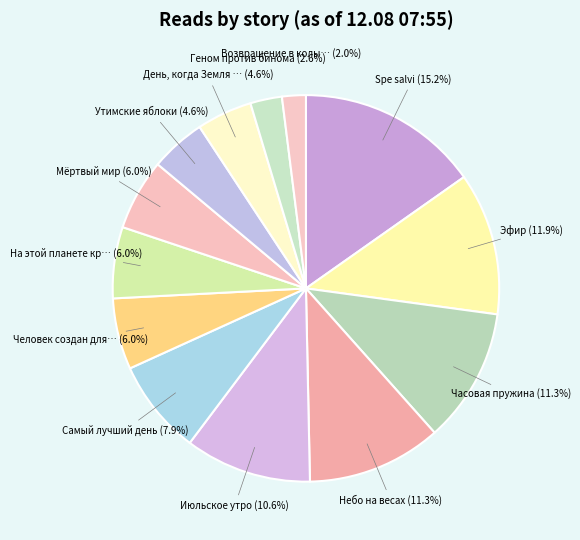

Is there a majority slice in this chart?

No